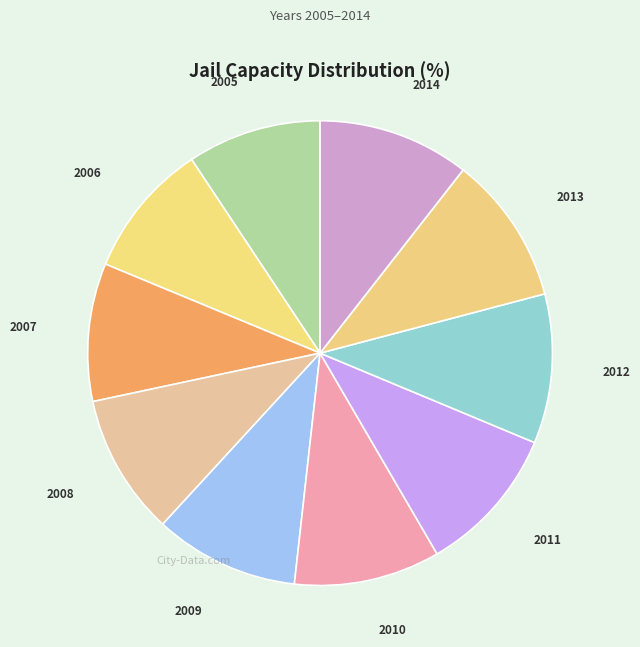

How many segments does this pie chart have?

10